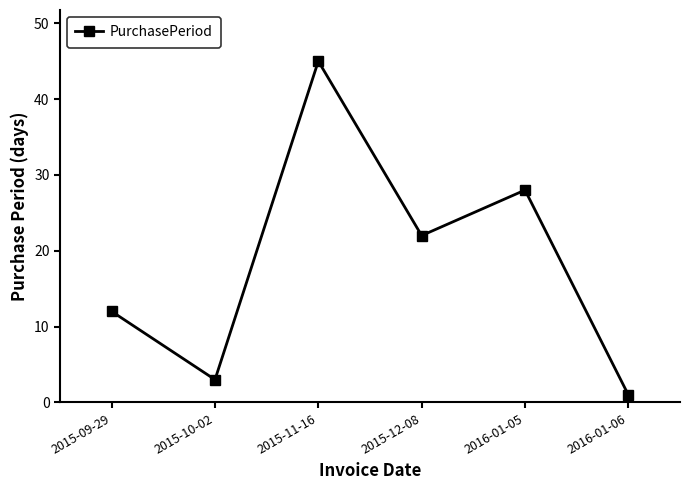

Which category has the highest value across all series?

2015-11-16